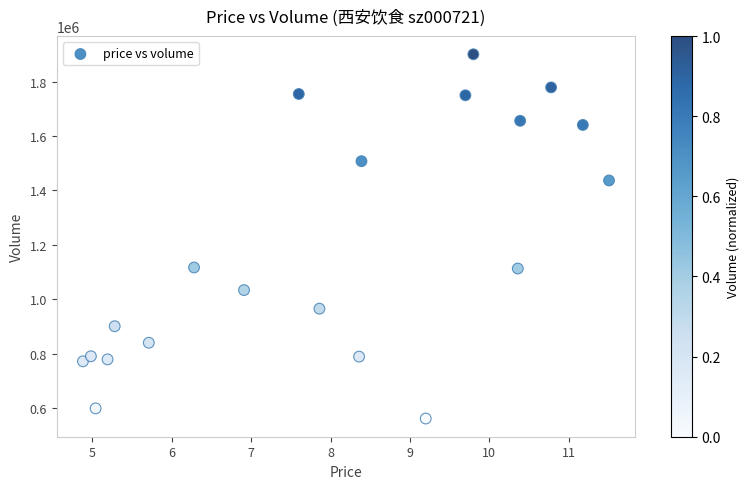

What is the range of Y values (max minus min)?

1338677